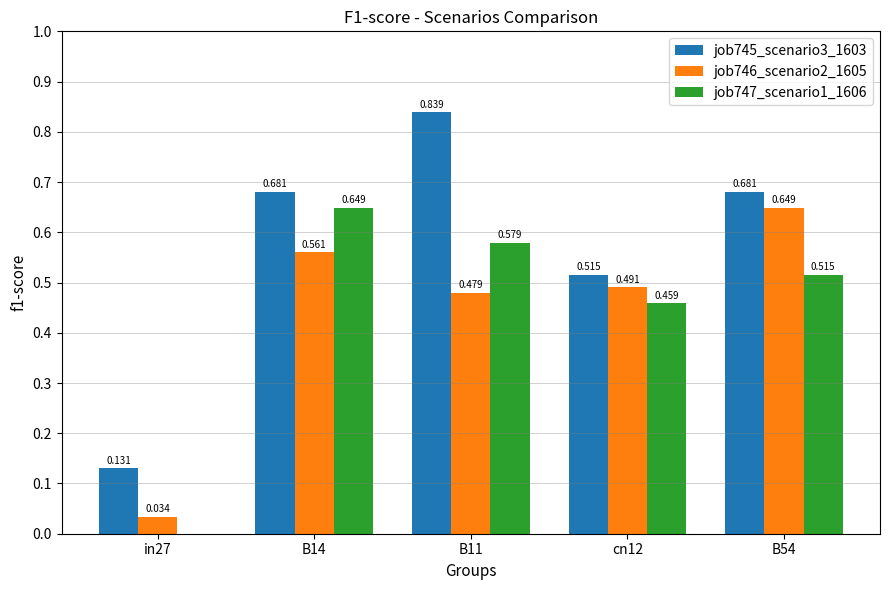

Is the value of job745_scenario3_1603 at cn12 greater than the value of job747_scenario1_1606 at B11?

No